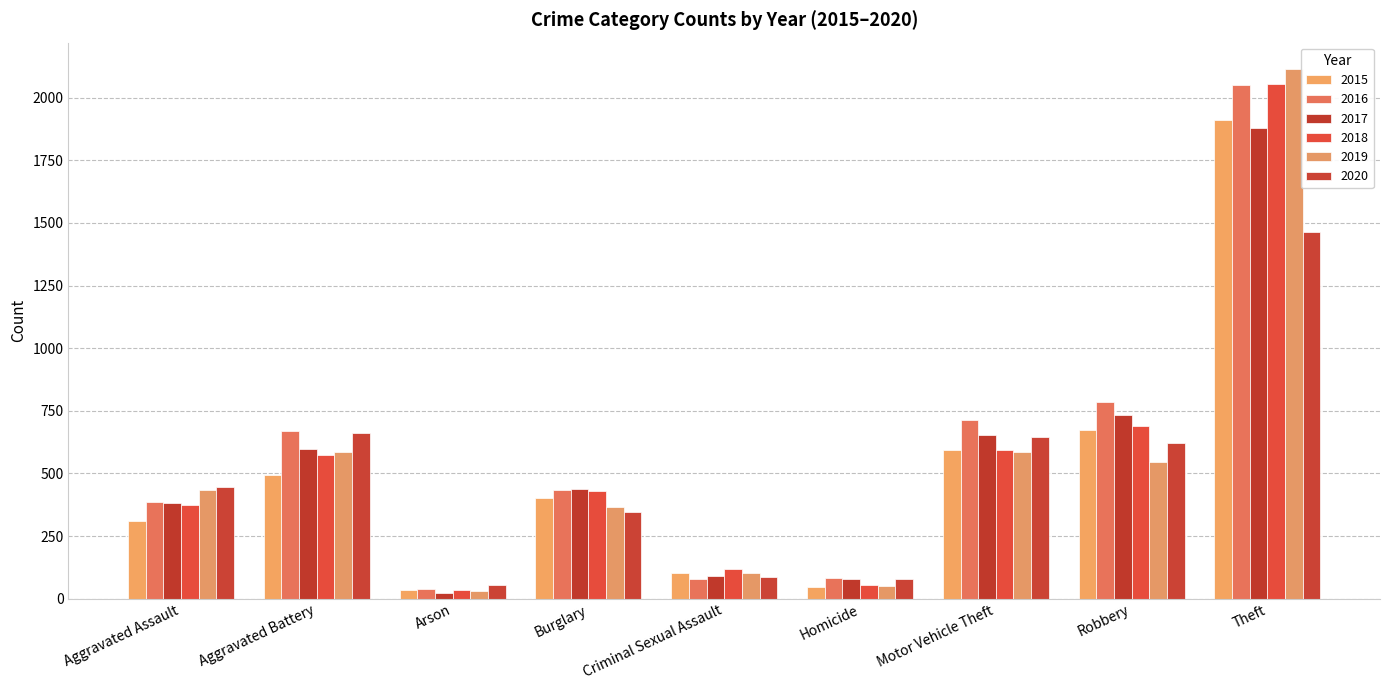

What is the minimum value for 2020?

55